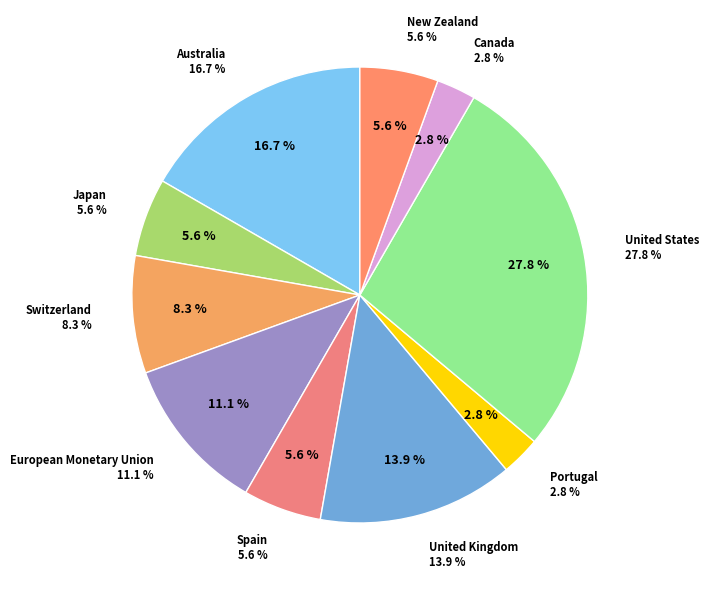

How many segments does this pie chart have?

10